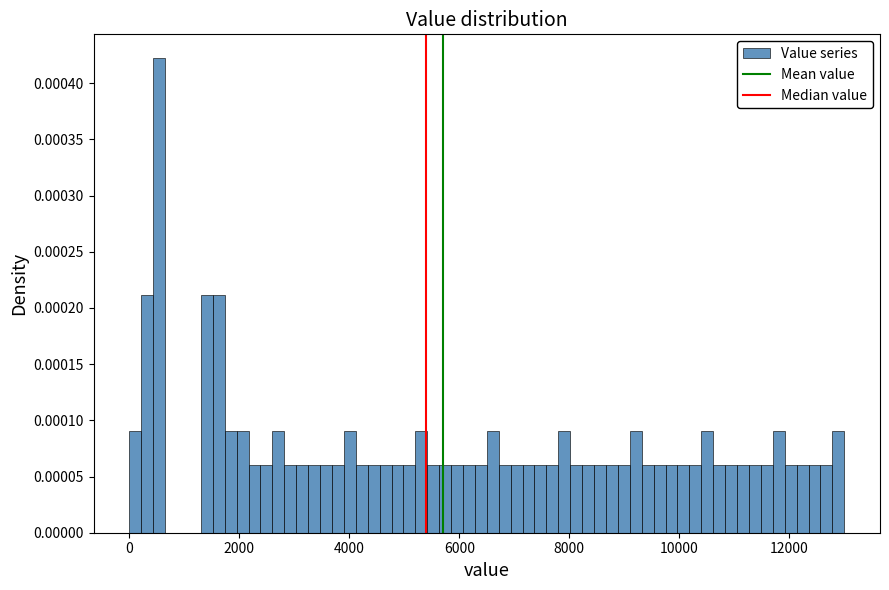

Around what value on the x-axis is the tallest bar? Give the approximate position of its centre, as read against the axis.

600